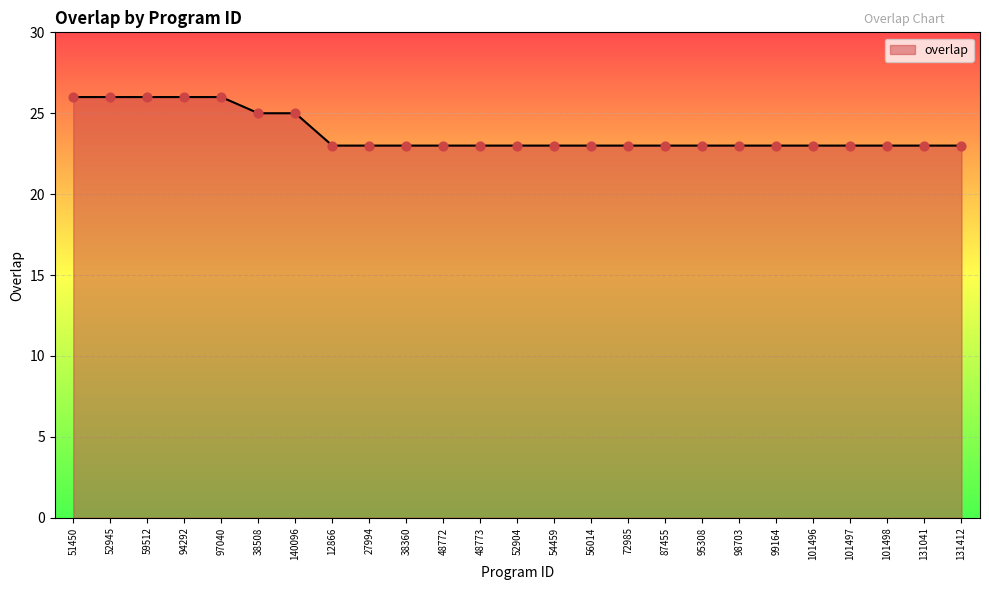

Approximately how many times larger is the value at 97040 compared to 131412?

1.1